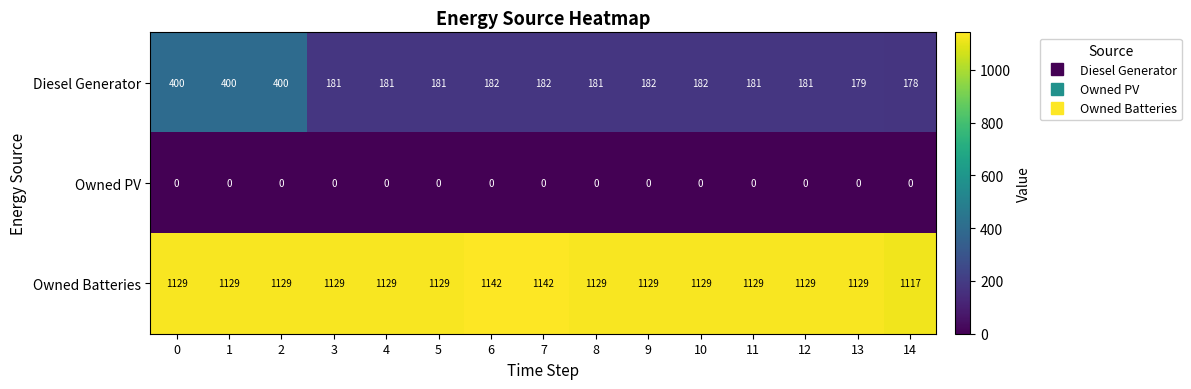

Which series has the largest total across all categories?

Owned Batteries